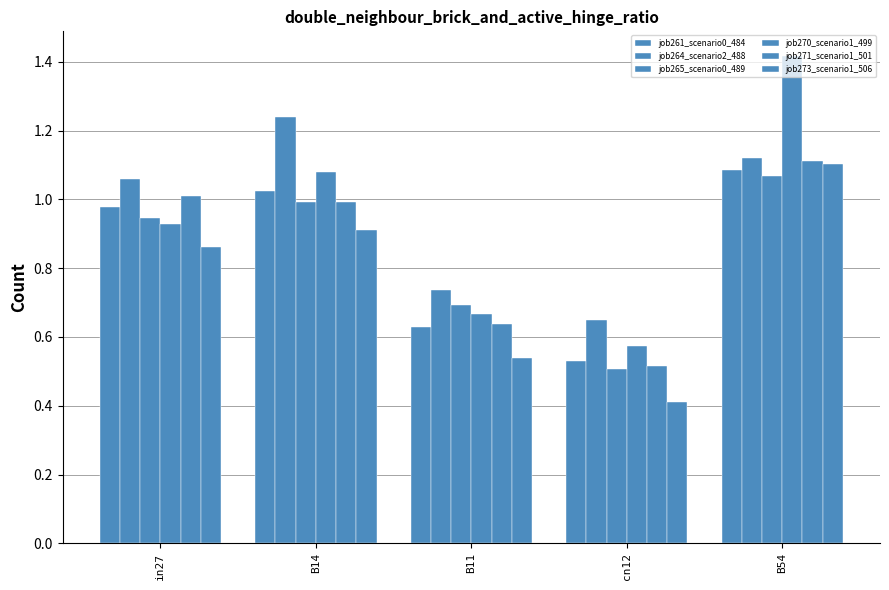

How many bars are there in each group?

6